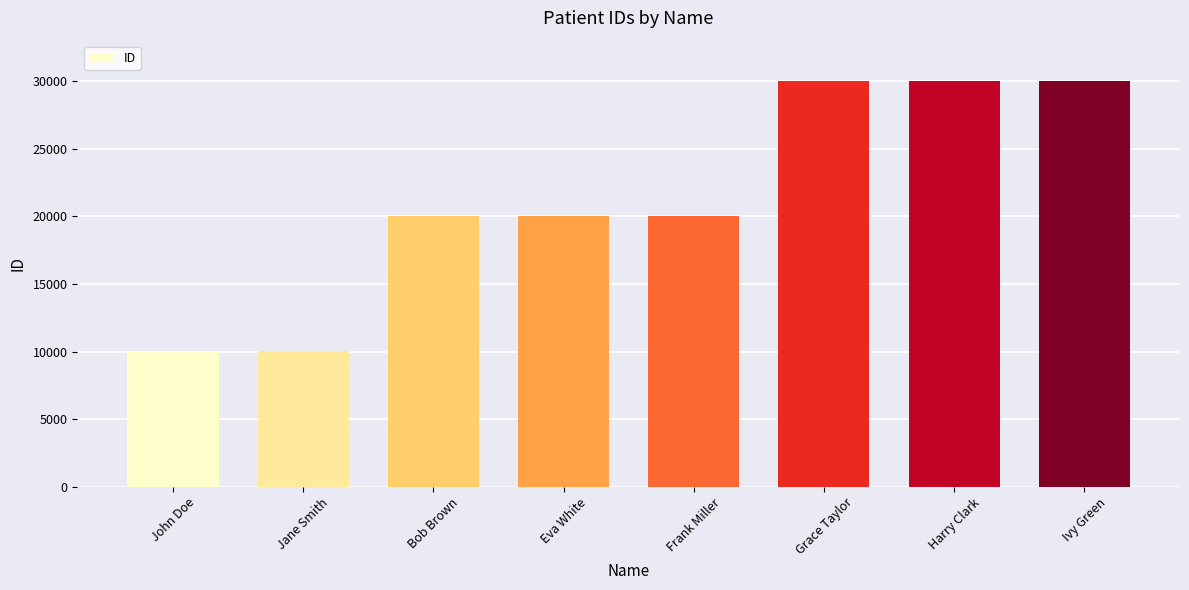

The chart shows a value of 20002 at Eva White. True or false?

True